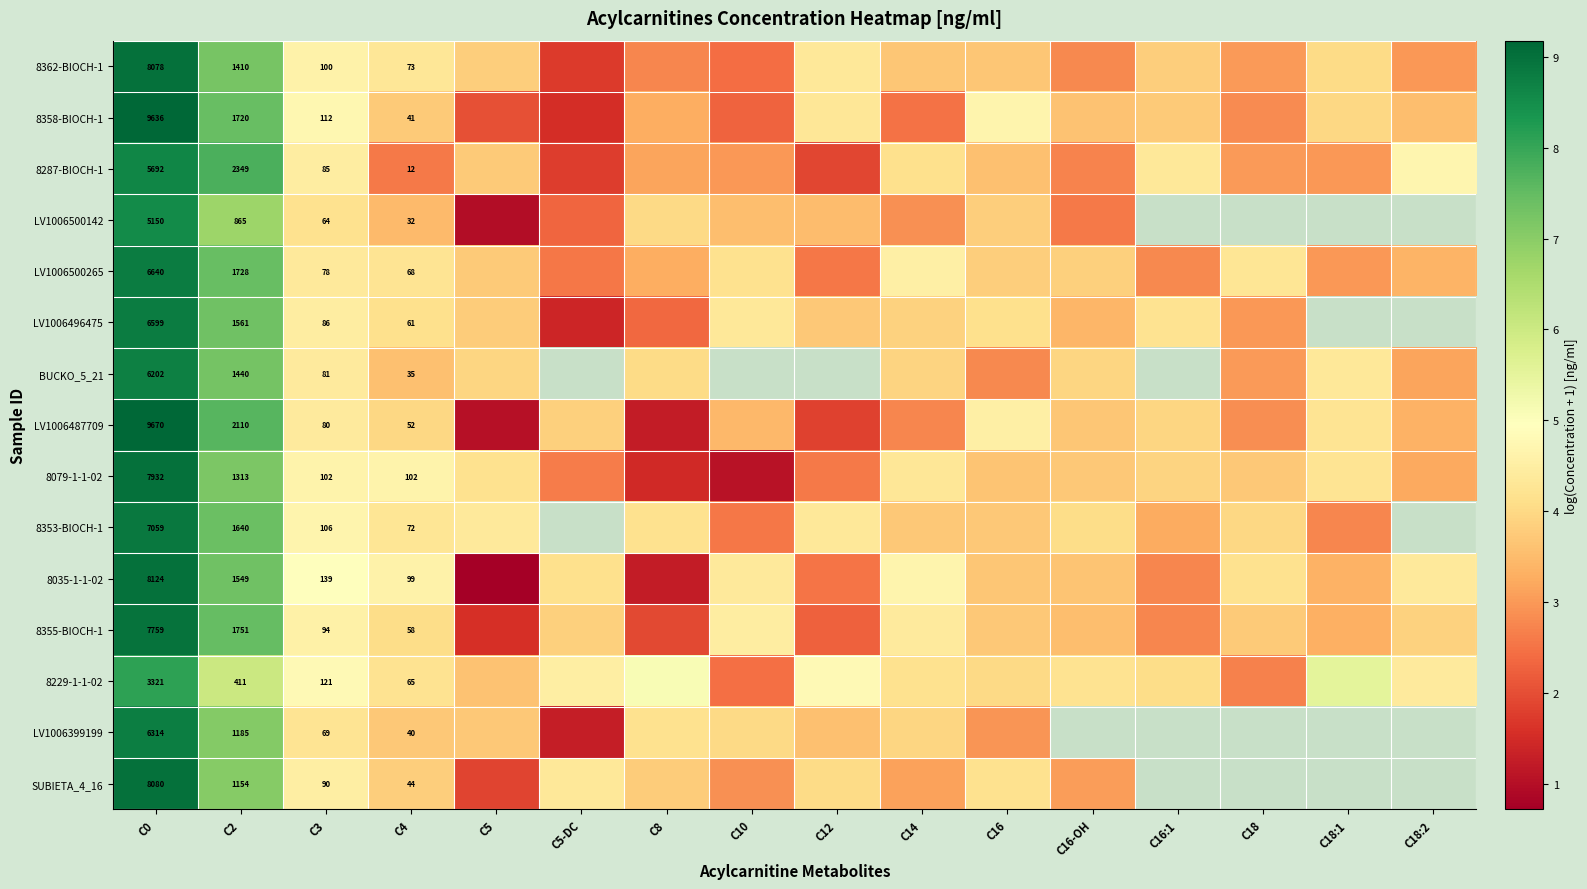

At which label does LV1006399199 first exceed 4?

C0